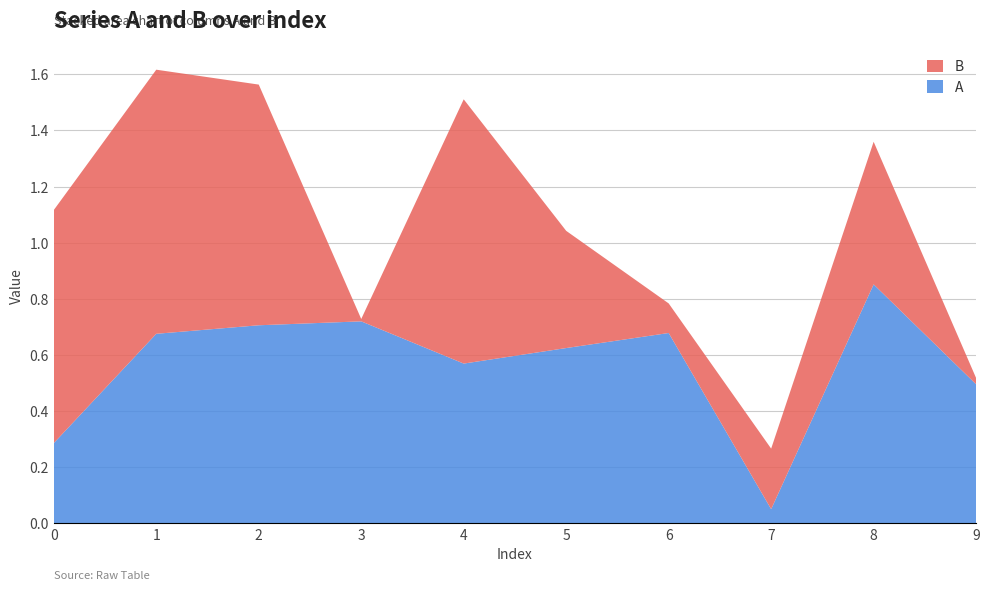

Reading right to left, list all the values displayed in this chart.

A: 9=0.5	8=0.9	7=0.1	6=0.7	5=0.6	4=0.6	3=0.7	2=0.7	1=0.7	0=0.3
B: 9=0.0	8=0.5	7=0.2	6=0.1	5=0.4	4=0.9	3=0.0	2=0.9	1=0.9	0=0.8